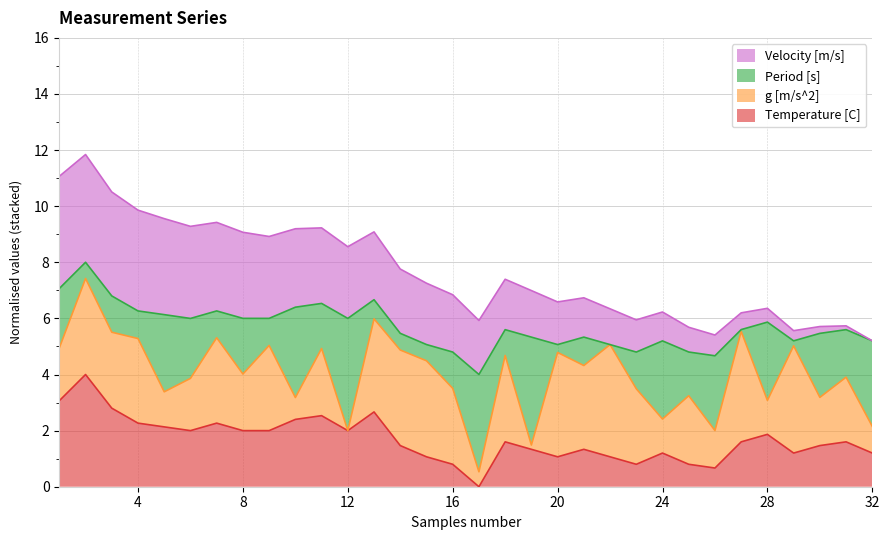

Is it true that Temperature [C] equals 2.0 at 8?

True